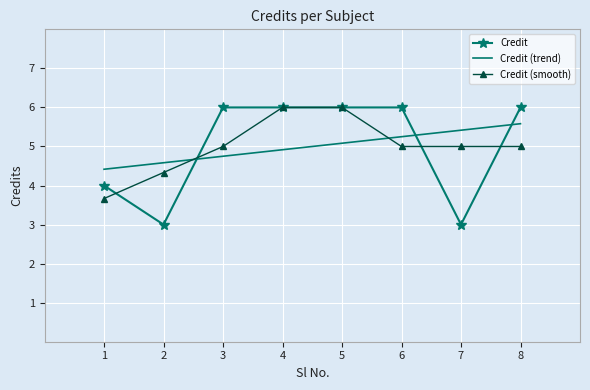

Between which two adjacent categories do Credit (trend) and Credit first intersect?

2 and 3